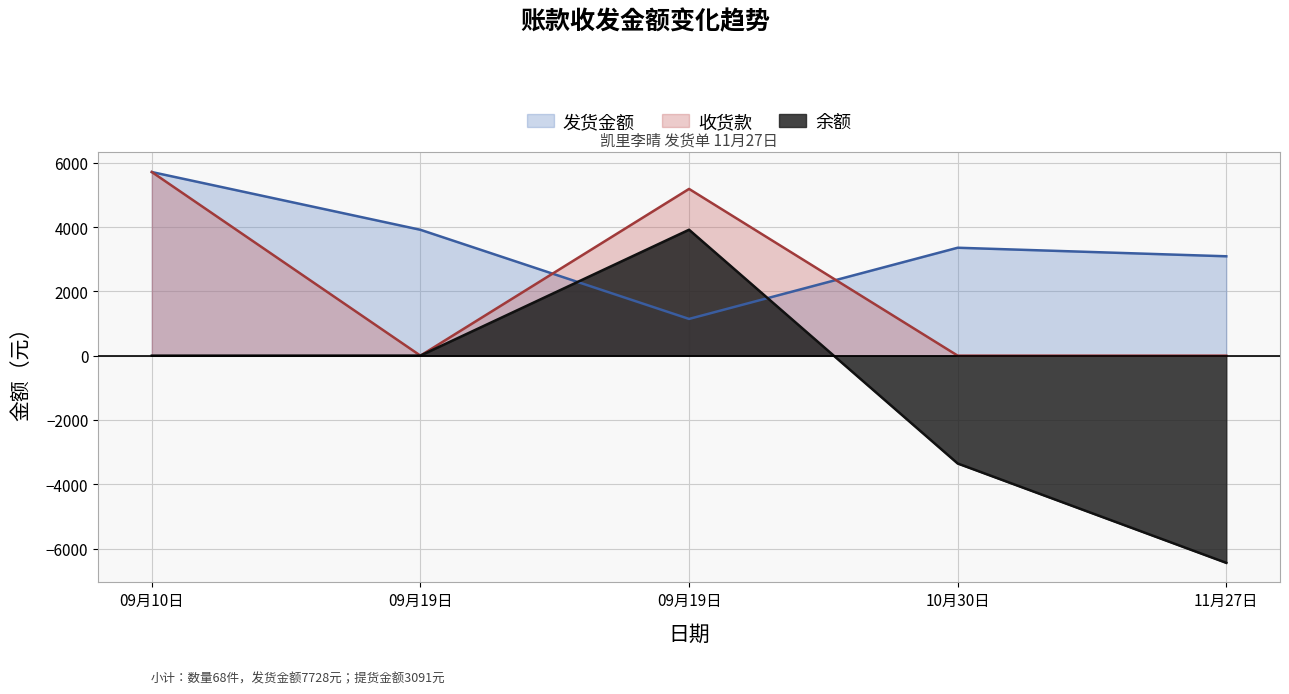

Reading left to right, transcribe all the data shown in this chart.

发货金额: 09月10日=5712	09月19日=3915	09月19日=1142	10月30日=3357	11月27日=3091
收货款: 09月10日=5712	09月19日=0	09月19日=5187	10月30日=0	11月27日=0
余额: 09月10日=0	09月19日=2	09月19日=3917	10月30日=-3355	11月27日=-6446